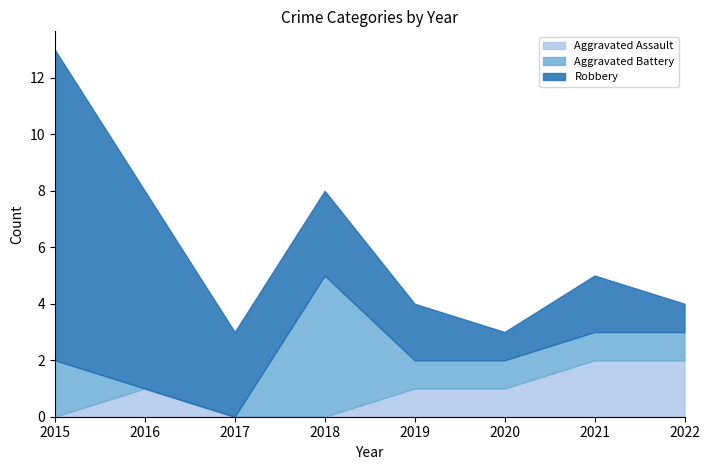

At 2017, list the series in order from largest to smallest.

Robbery, Aggravated Assault, Aggravated Battery